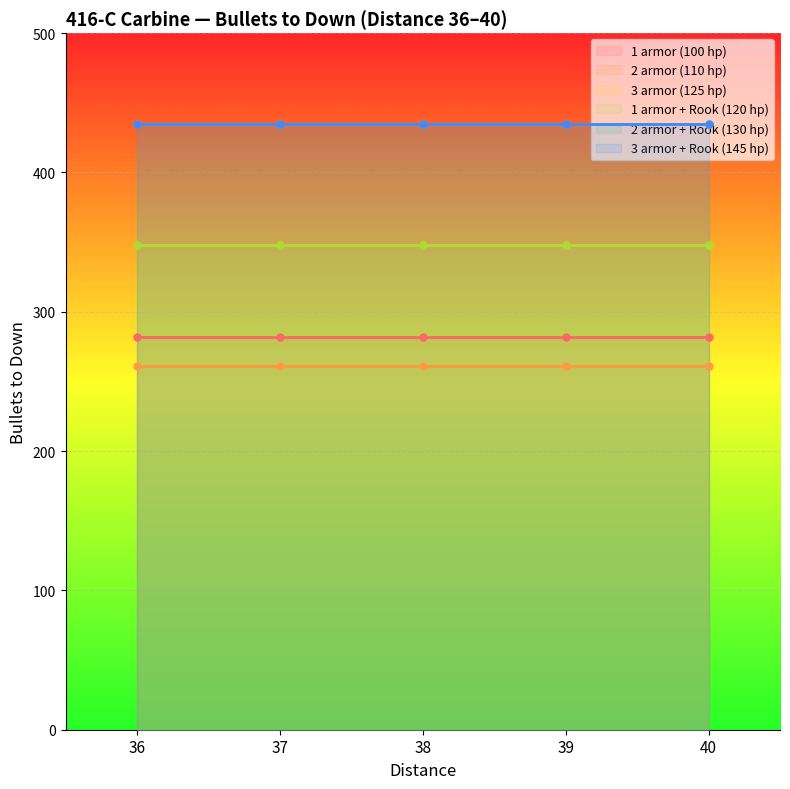

Is it true that 3 armor (125 hp) equals 219 at 39?

False